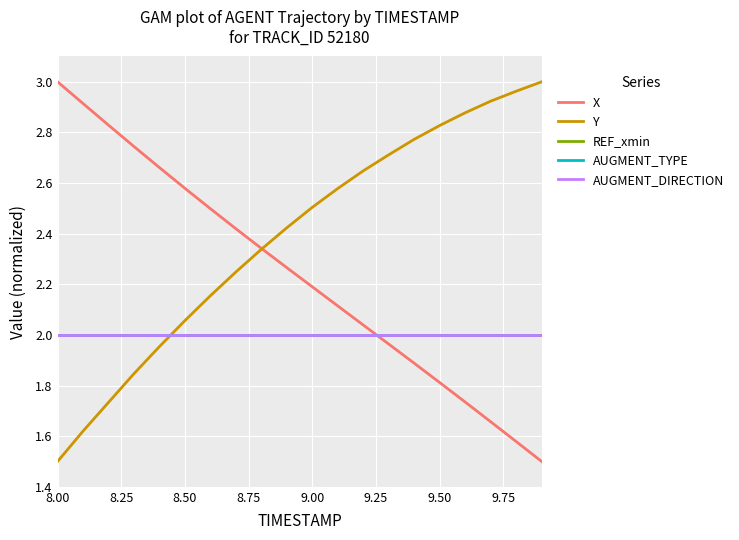

Does the chart display data point markers on the line(s)?

No